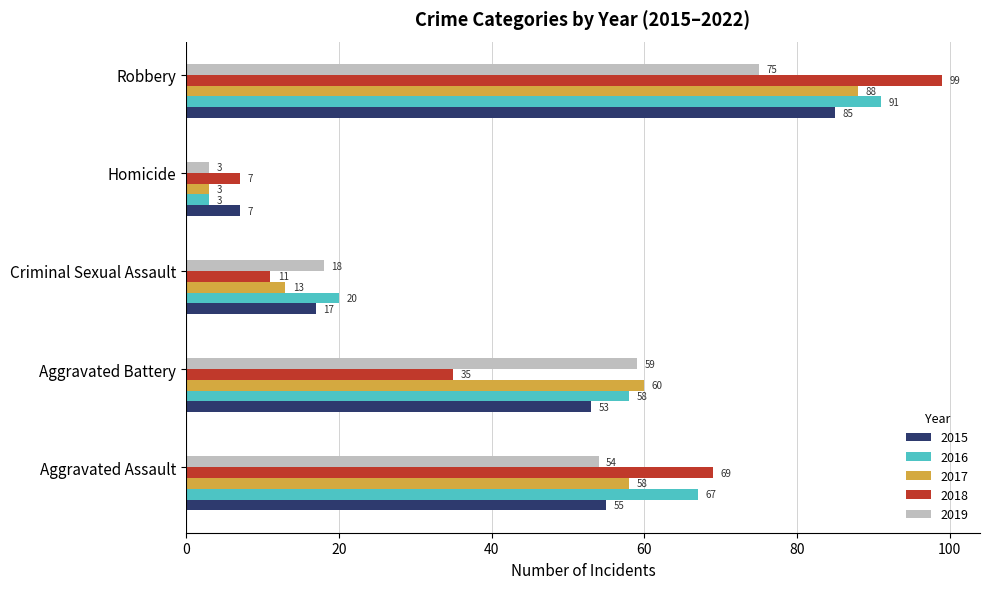

What is the smallest value displayed?

3